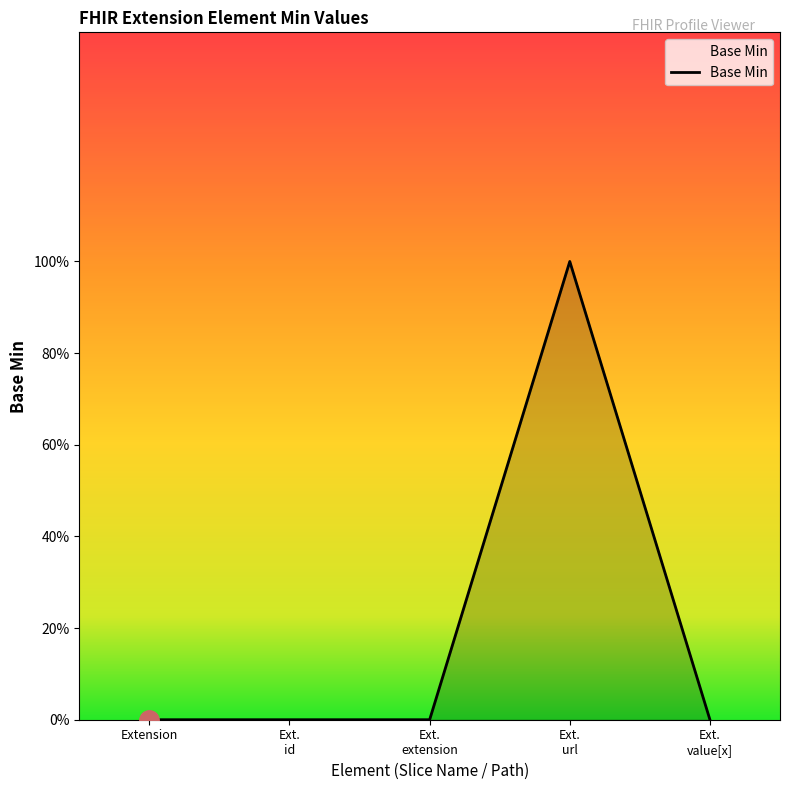

Is this an area chart (filled region under the line)?

Yes